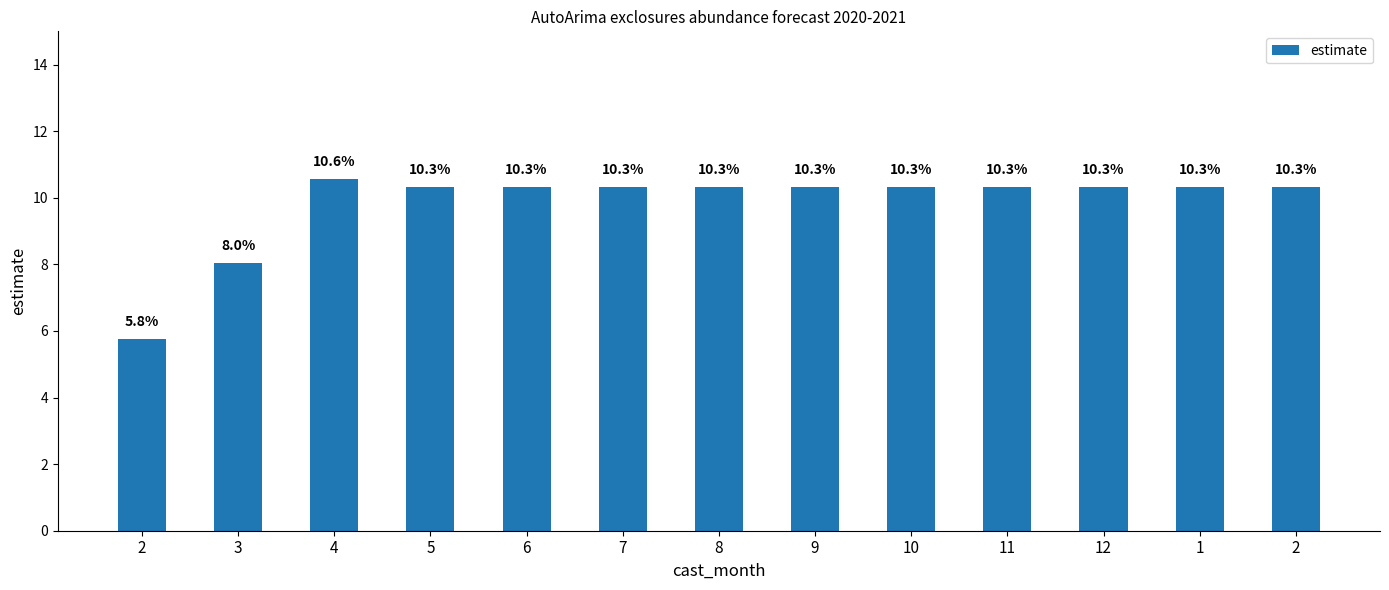

Read the value at 12.

0.1